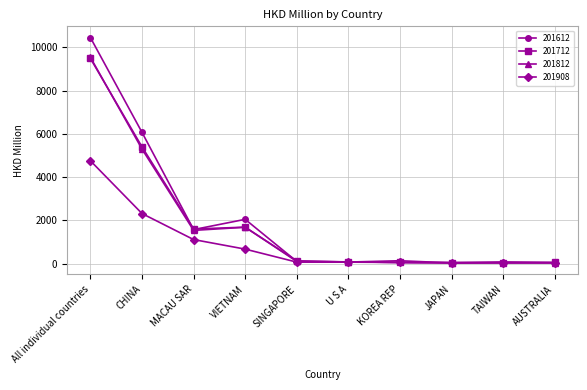

What is the spread (max minus min) of values at SINGAPORE?

60.0